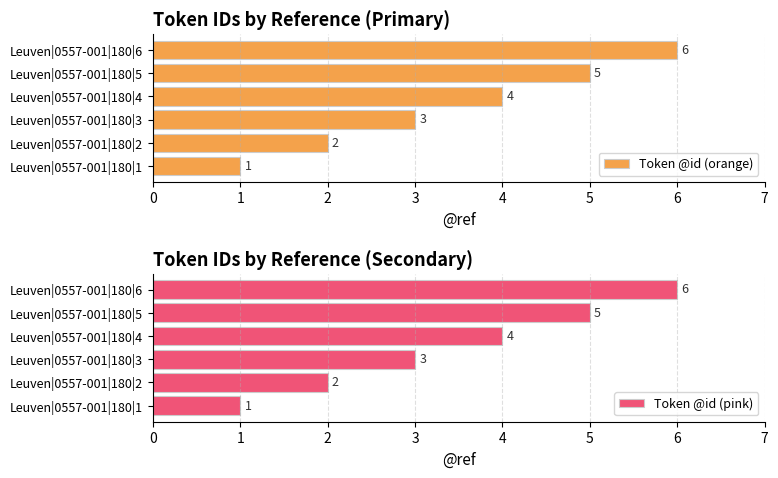

Where is Token @id (orange) nearest to the value 3?

Leuven|0557-001|180|3